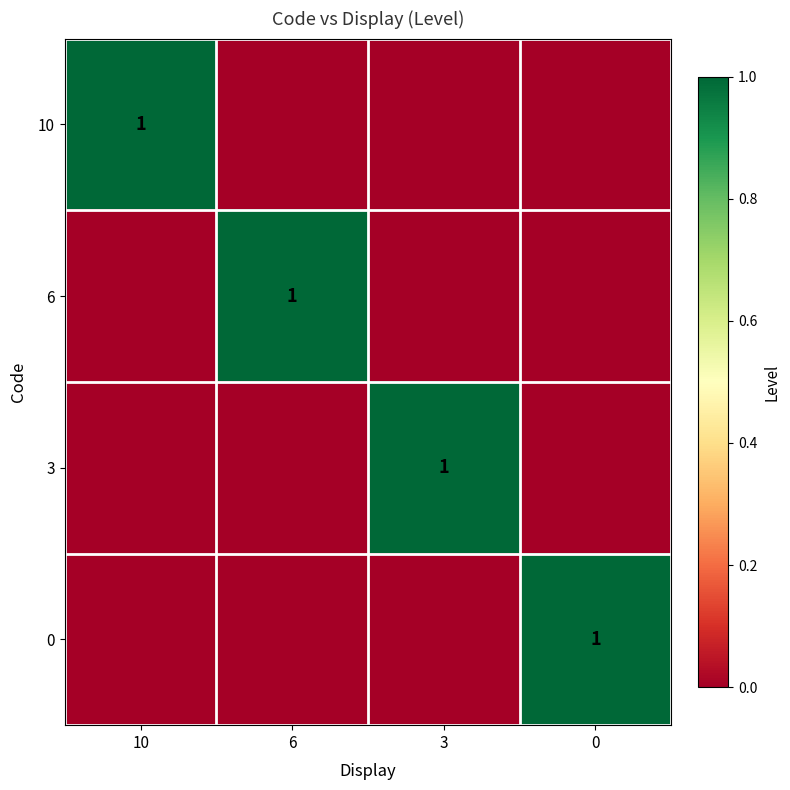

The value of 6 at 6 is 1. True or false?

True